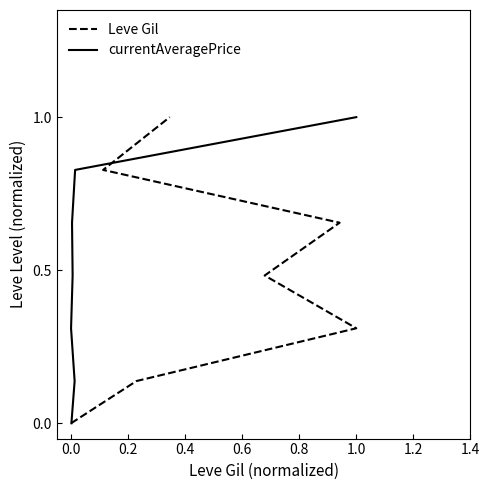

What is the value of the Leve Gil point at the 7th from the left?

1.0